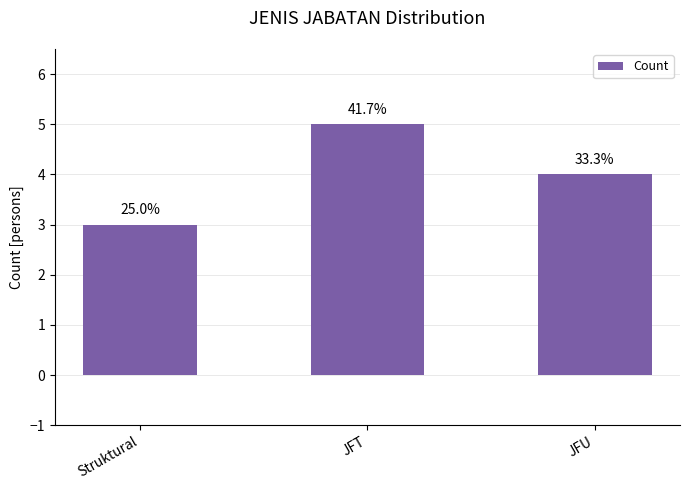

What is the ratio of the value at JFT to the value at JFU?

1.2